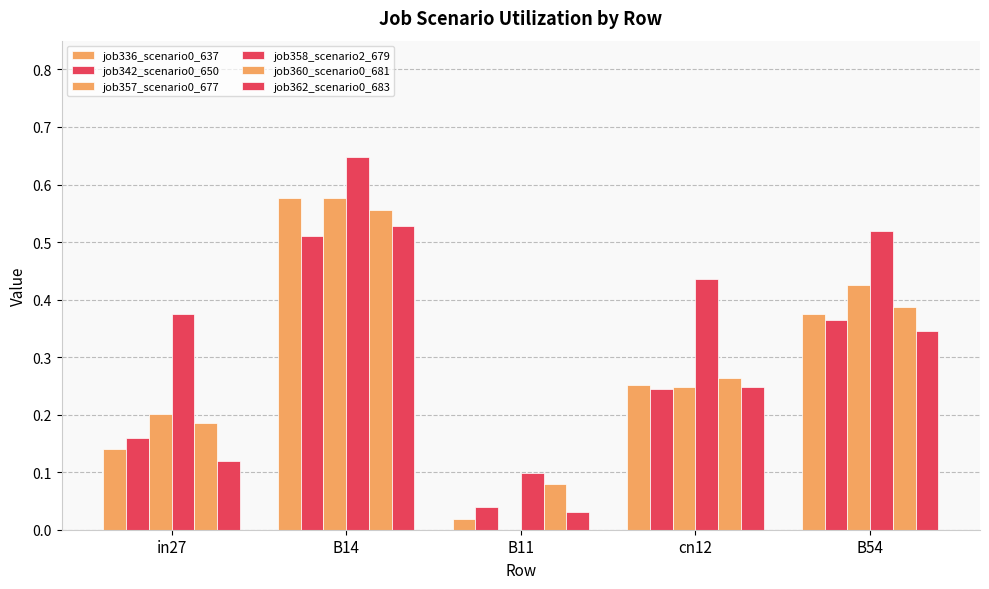

What is the difference between the second highest and second lowest values in the job357_scenario0_677 series?

0.2